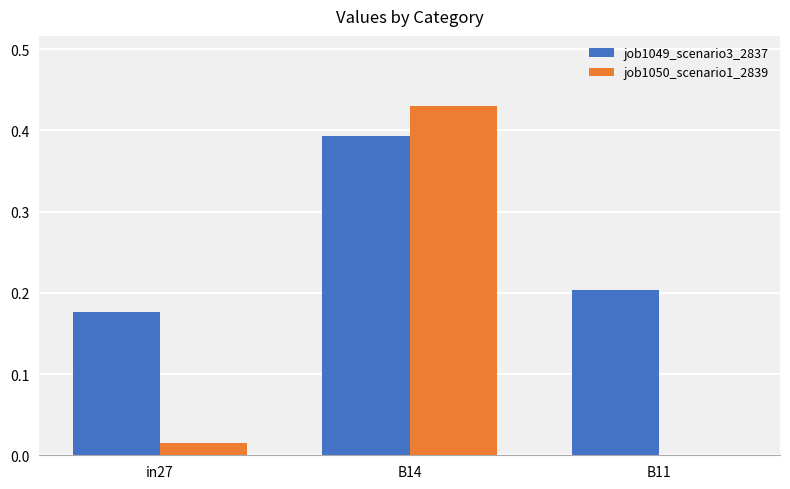

What are all the series names shown in the legend?

job1049_scenario3_2837, job1050_scenario1_2839